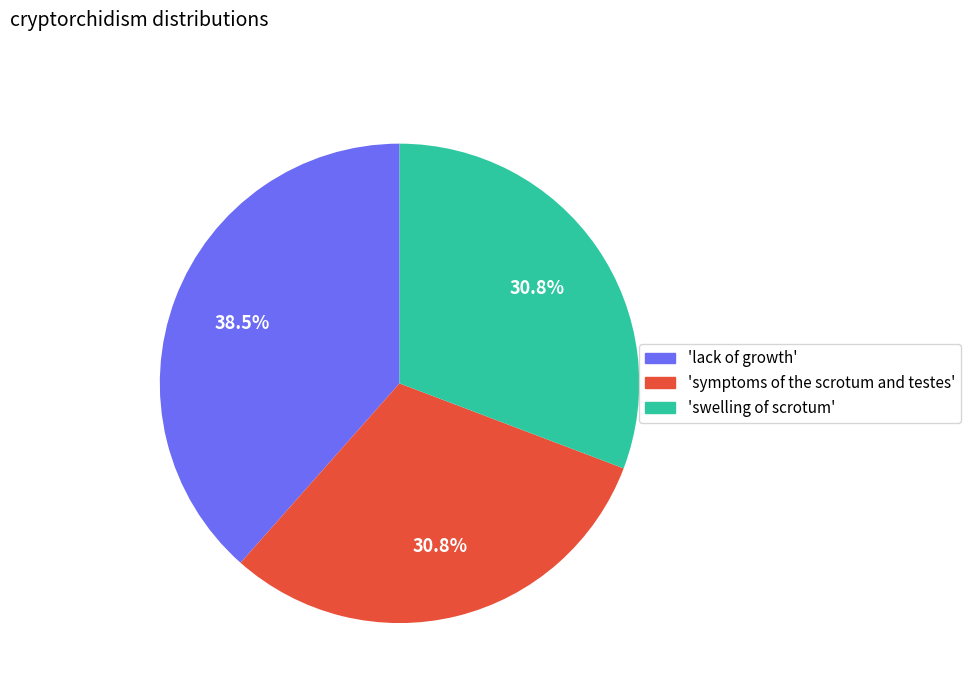

Is there any slice that represents more than half of the pie?

No